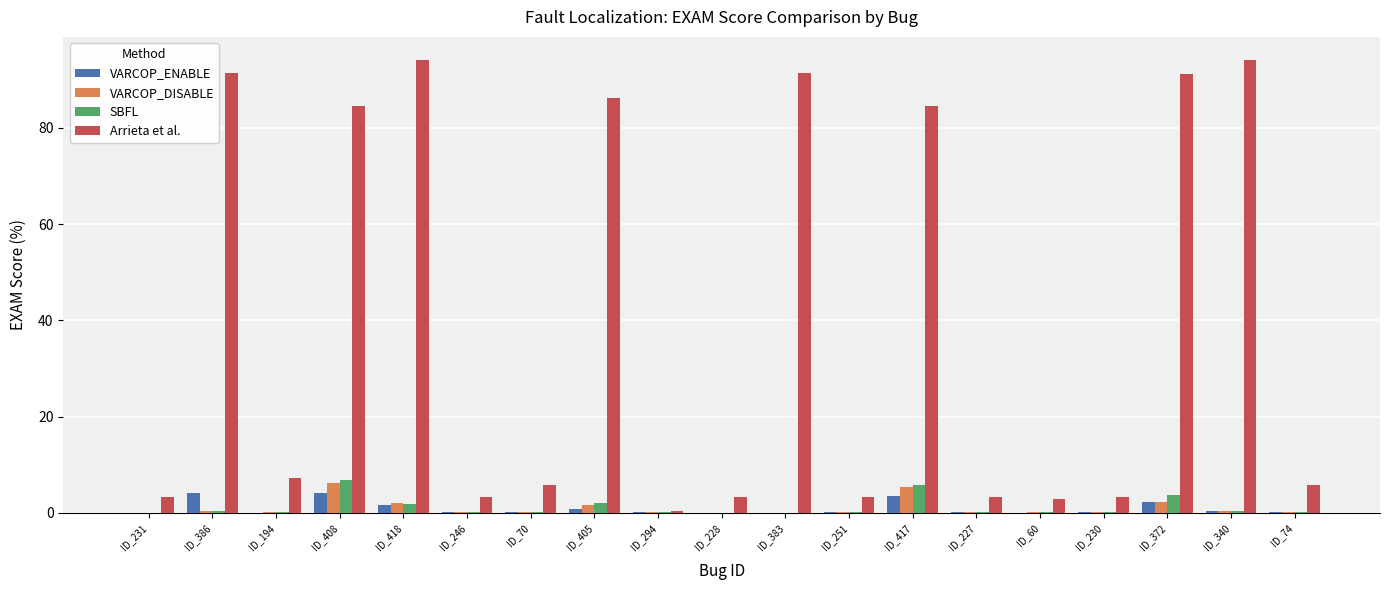

What is the total value across all series at ID_372?

99.3